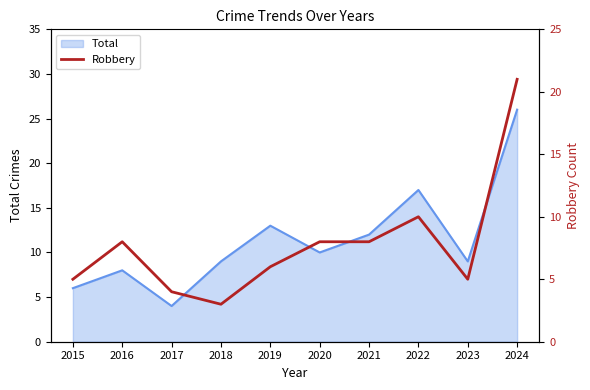

List the labels in order of value, smallest first.

2018, 2017, 2015, 2023, 2019, 2016, 2020, 2021, 2022, 2024